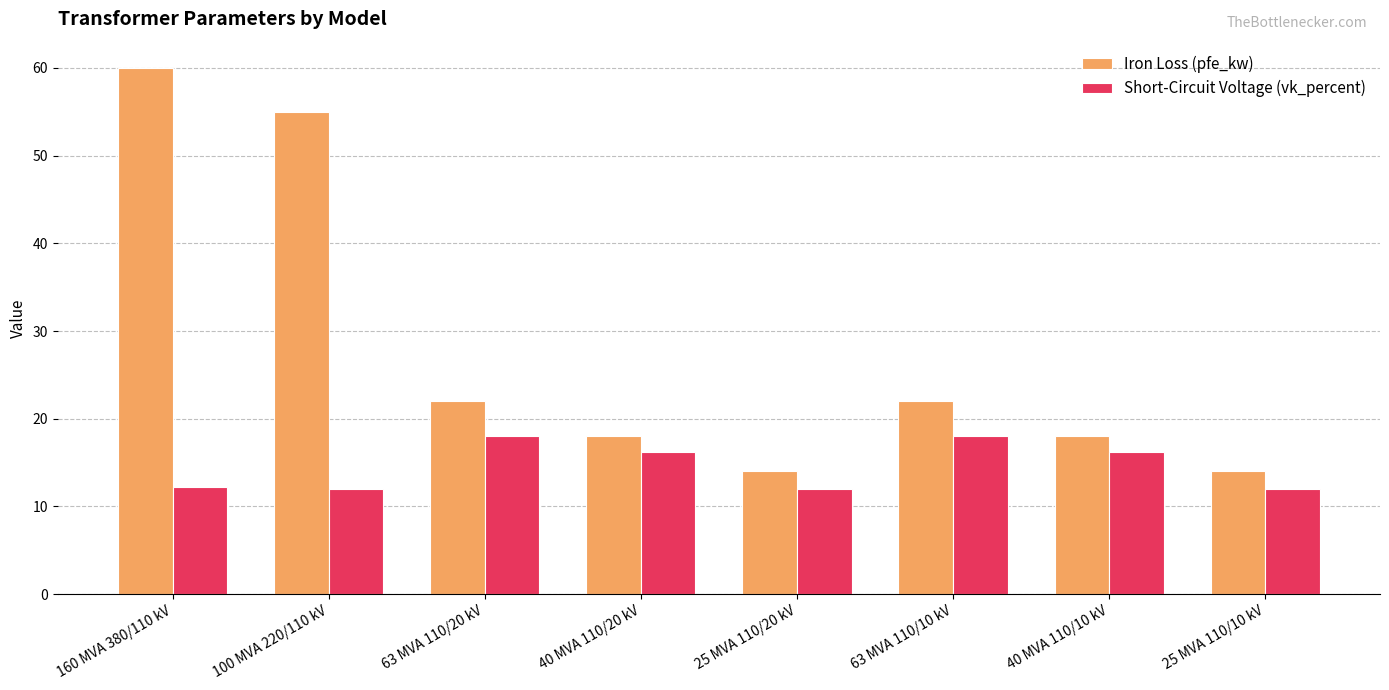

Is the value of Iron Loss (pfe_kw) at 25 MVA 110/10 kV greater than the value of Short-Circuit Voltage (vk_percent) at 100 MVA 220/110 kV?

Yes